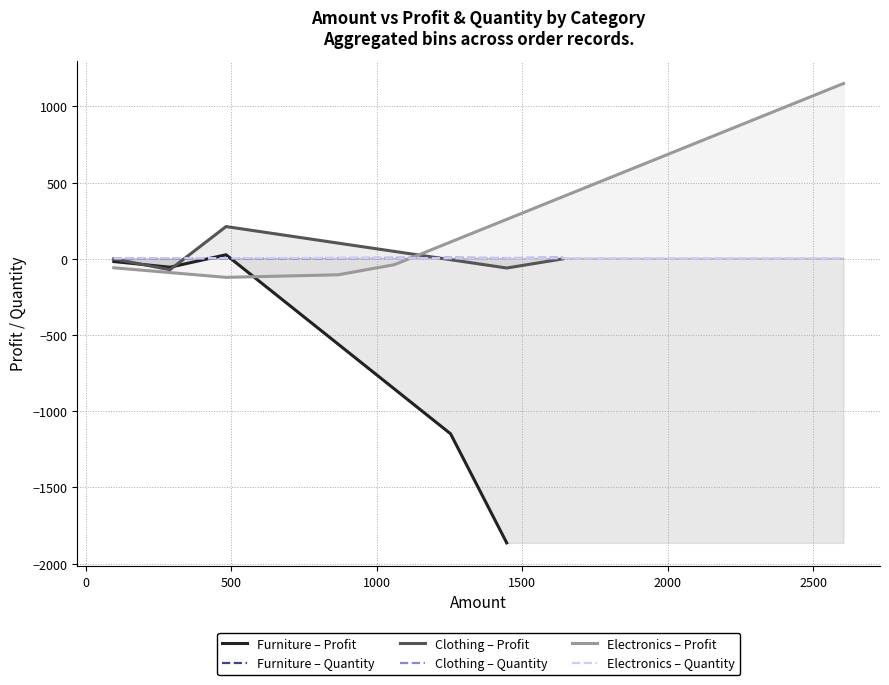

How many values in the Electronics – Quantity series exceed 4?

2